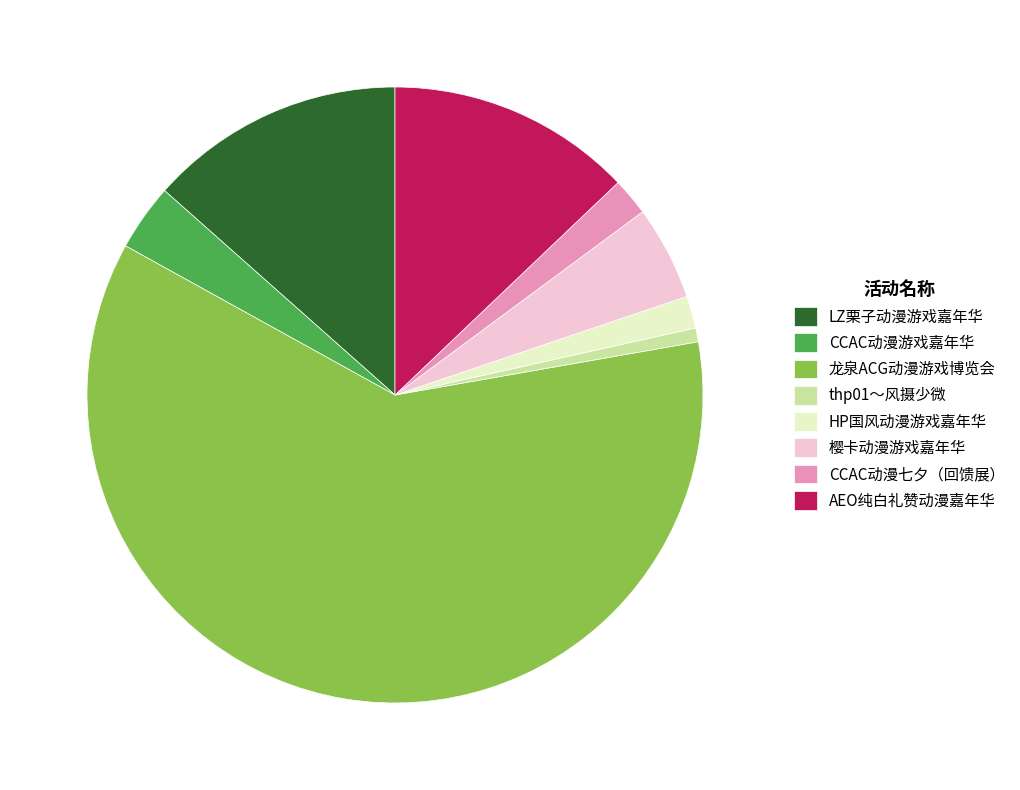

True or false: 龙泉ACG动漫游戏博览会 accounts for 61% of the total.

True